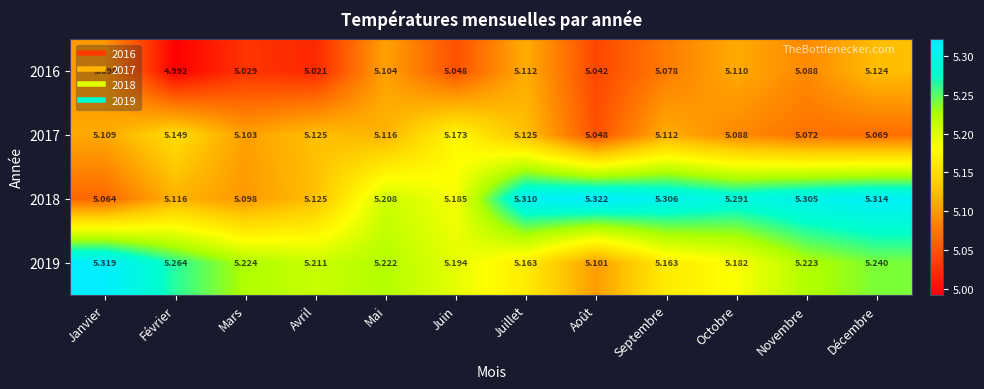

At which label does 2016 first exceed 5?

Janvier